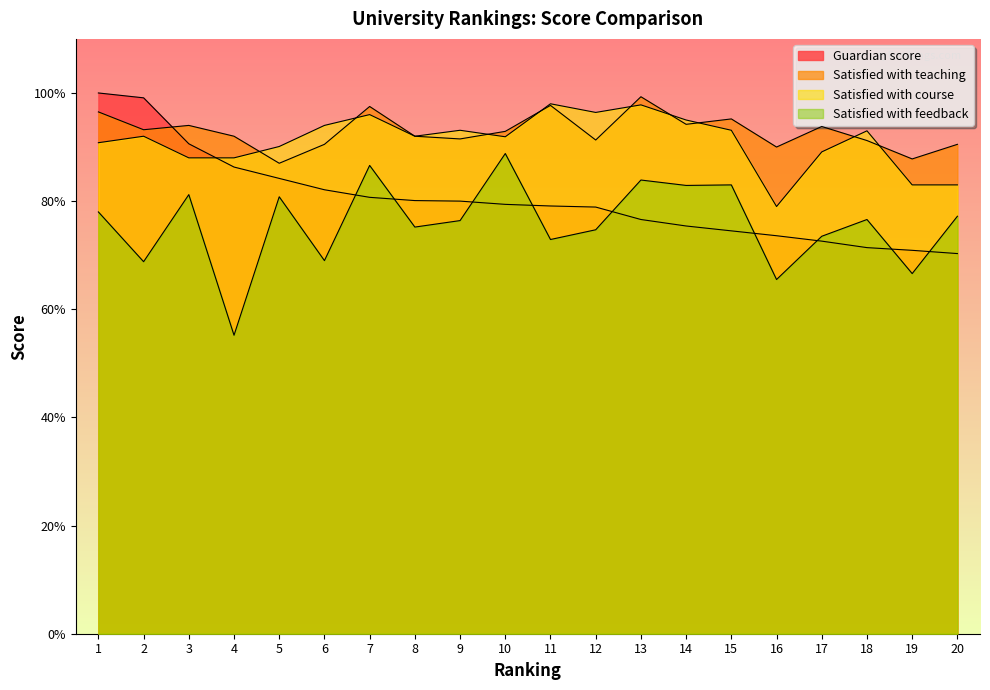

What is the total value across all series at 3?

353.8